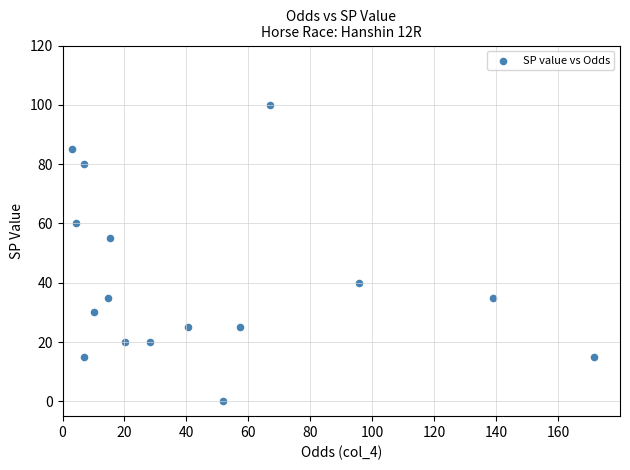

What Y value in the scatter plot is closest to 50?

55